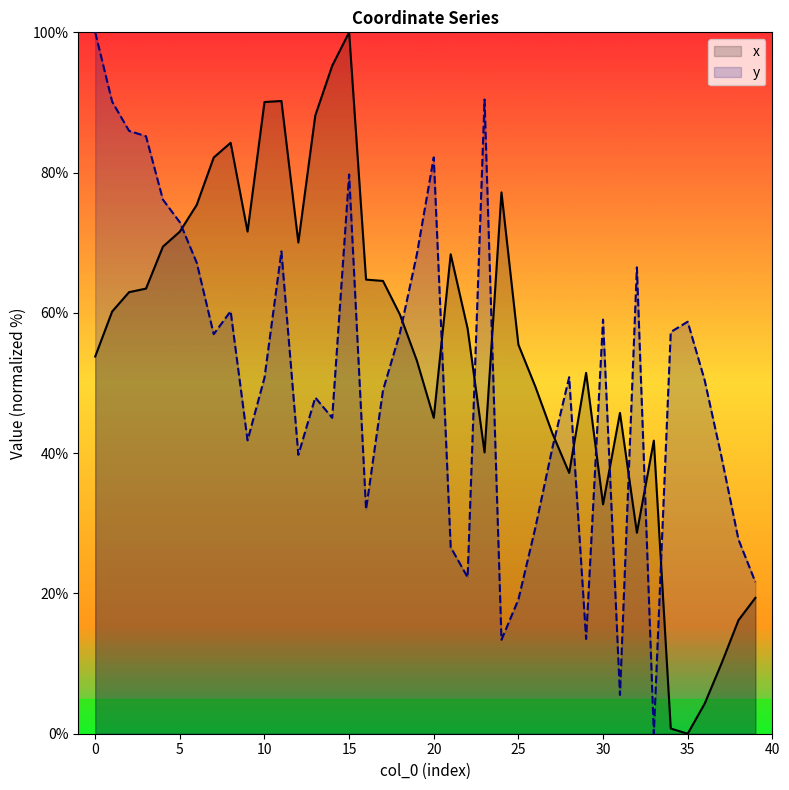

What is the difference between the y values at 27 and 30?

18.4